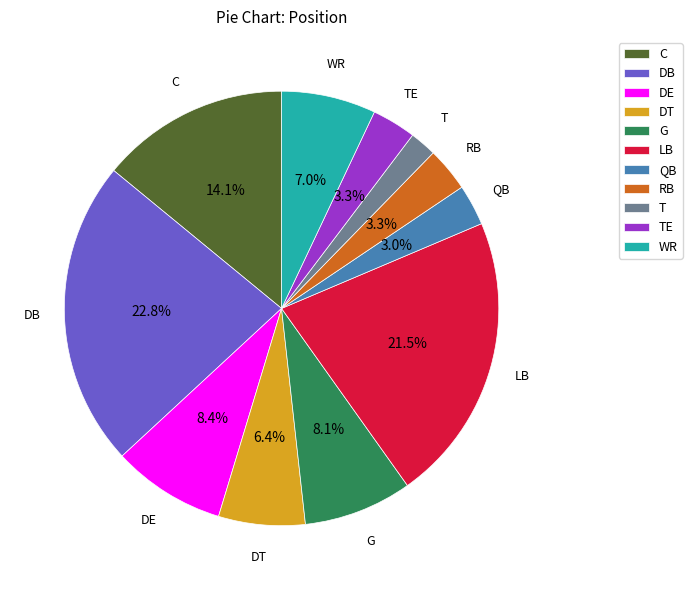

Is there a majority slice in this chart?

No